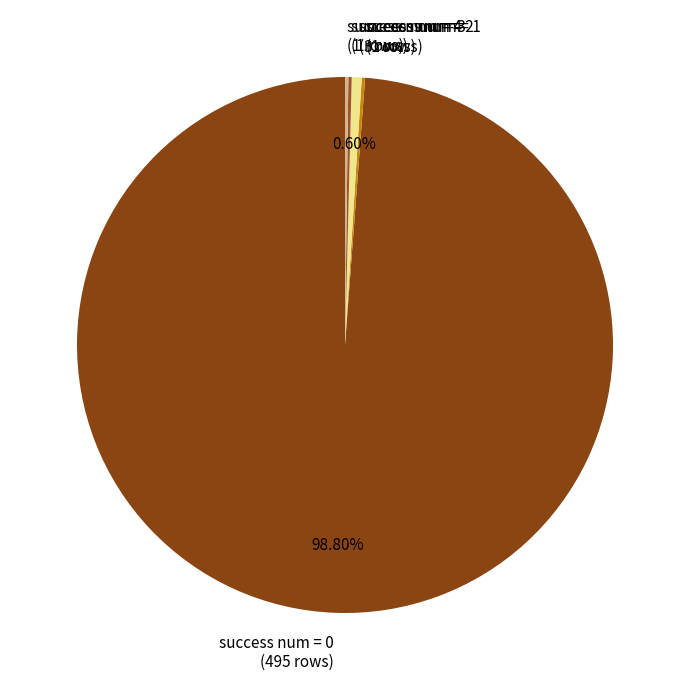

Does any single category account for the majority?

Yes